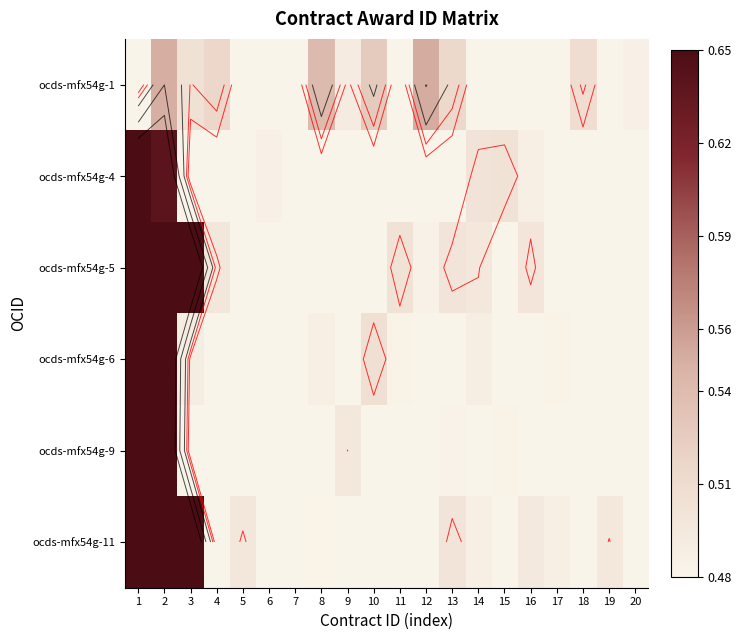

Which label corresponds to the smallest value in the chart?

1